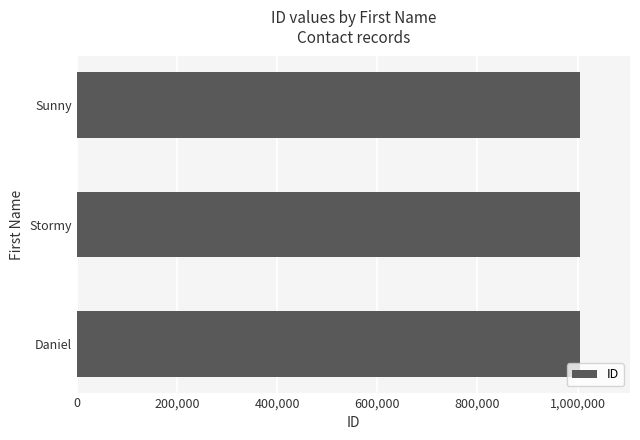

What is the sum of the values at Daniel and Stormy?

2008316